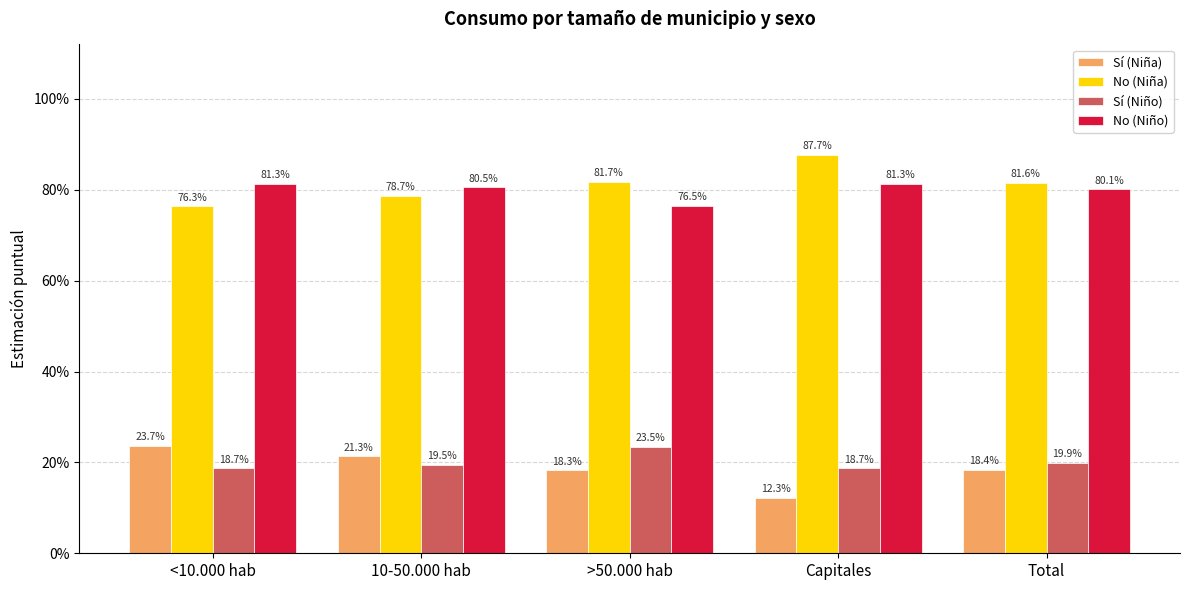

What is the average value of the Sí (Niño) series?

0.2